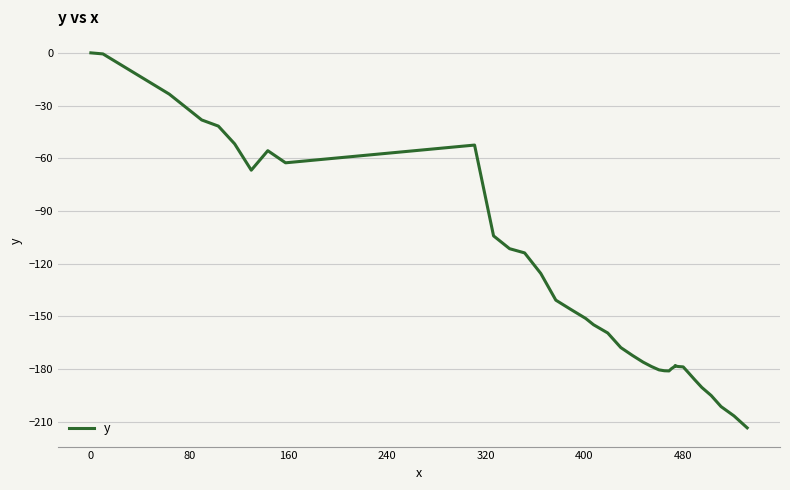

What is the smallest value displayed?

-213.5